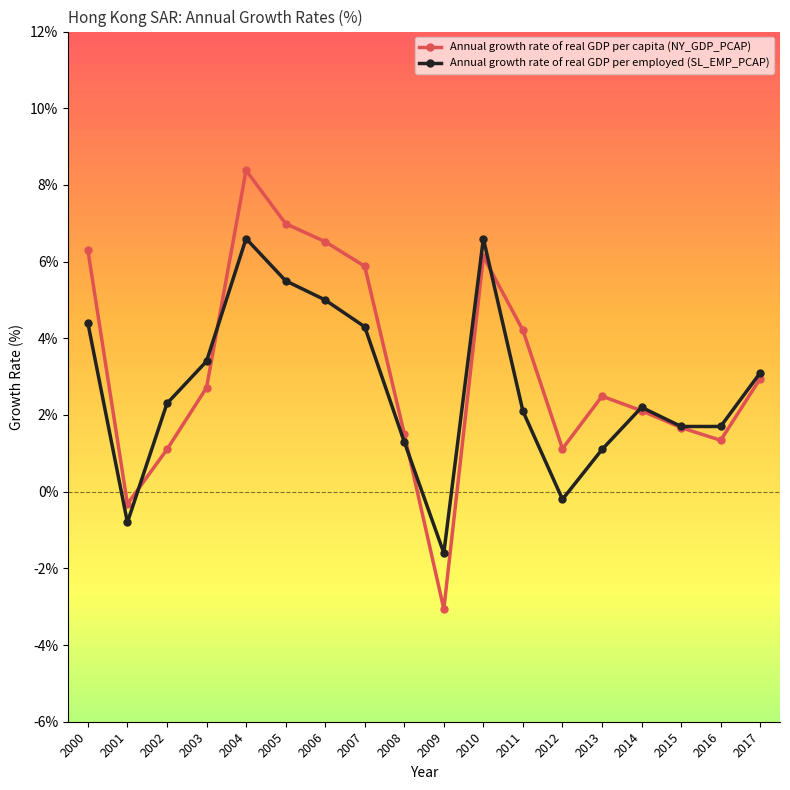

Which series has the largest range (max minus min)?

Annual growth rate of real GDP per capita (NY_GDP_PCAP)